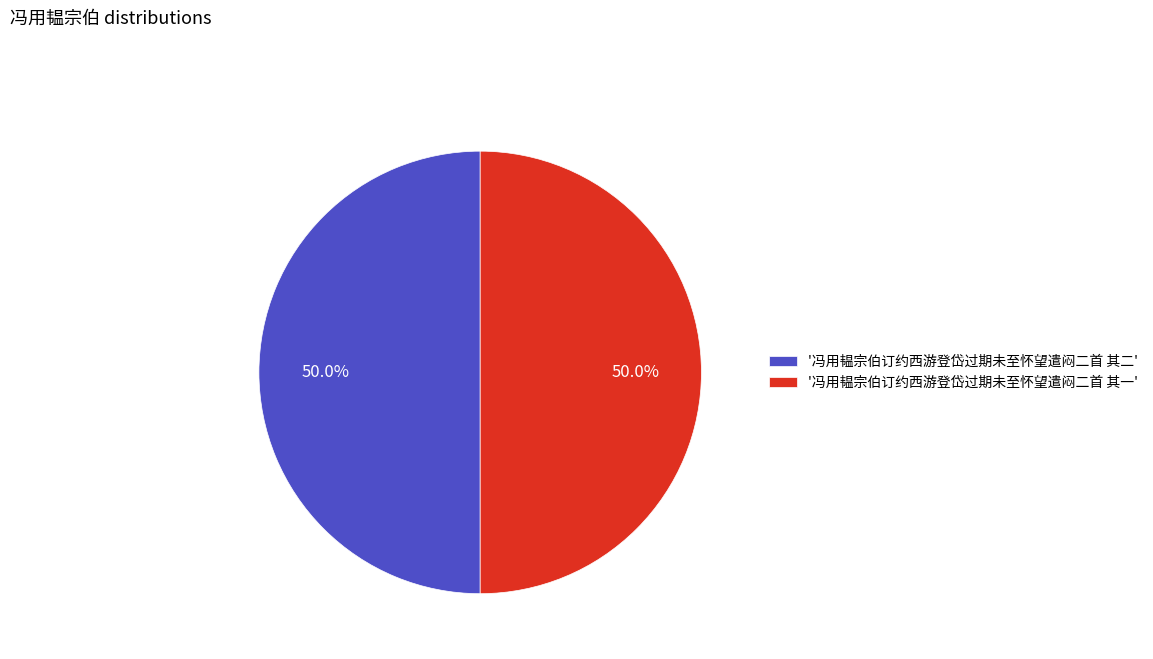

Combined, what portion of the pie is '冯用韫宗伯订约西游登岱过期未至怀望遣闷二首 其一' and '冯用韫宗伯订约西游登岱过期未至怀望遣闷二首 其二'?

100.0%